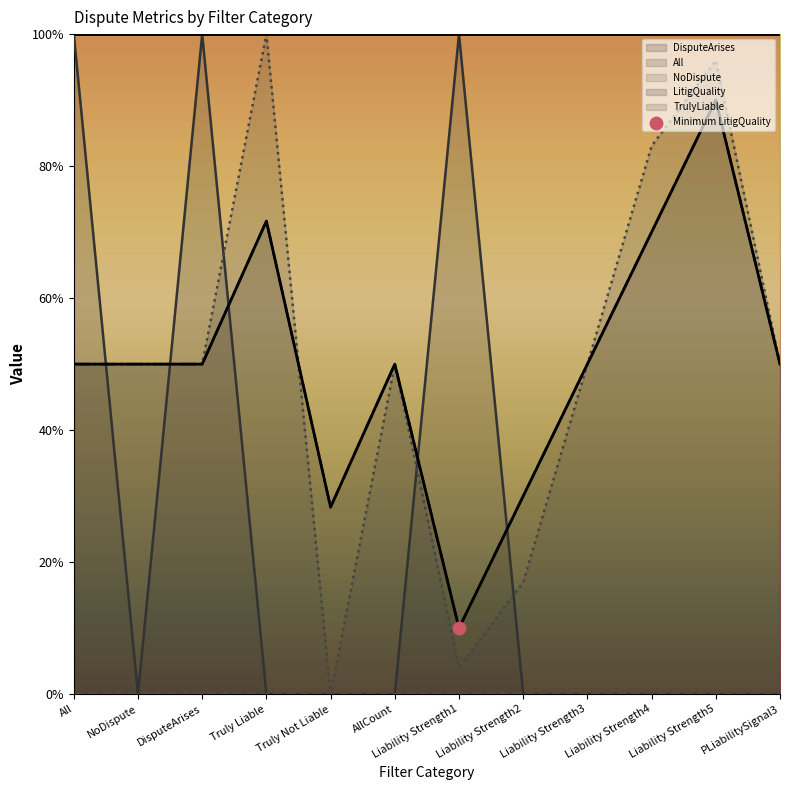

What is the total value across all series at Liability Strength3?

1.0